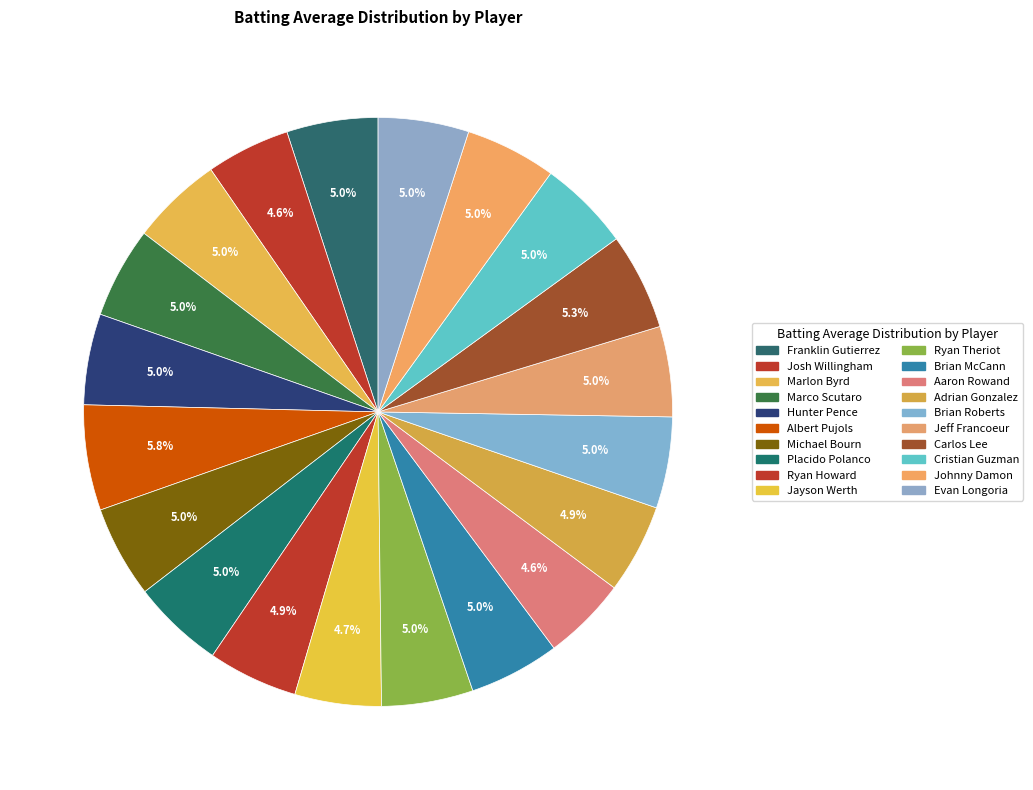

Count the number of slices in the pie.

20